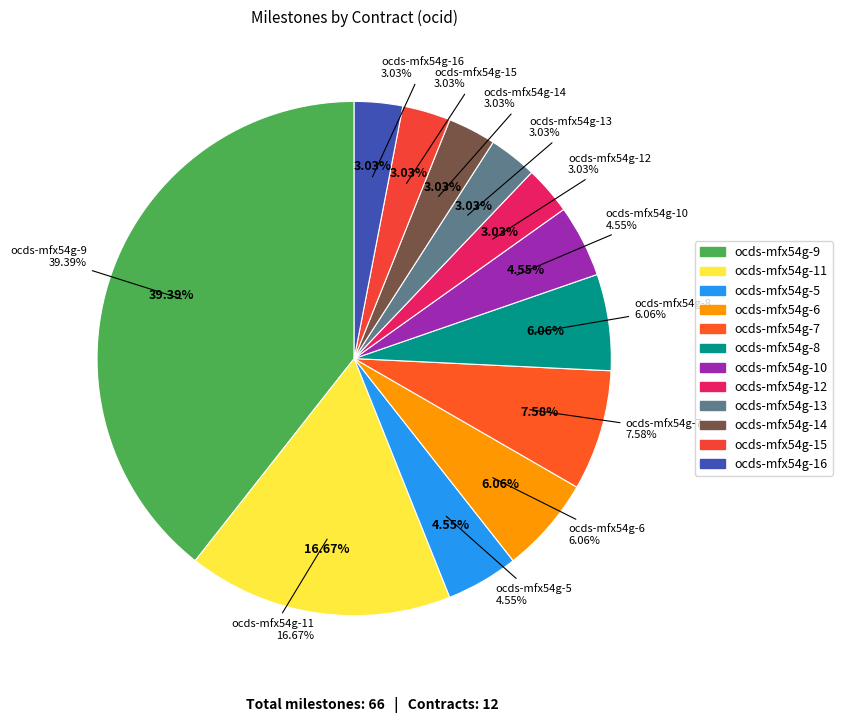

How many slices are in this pie chart?

12